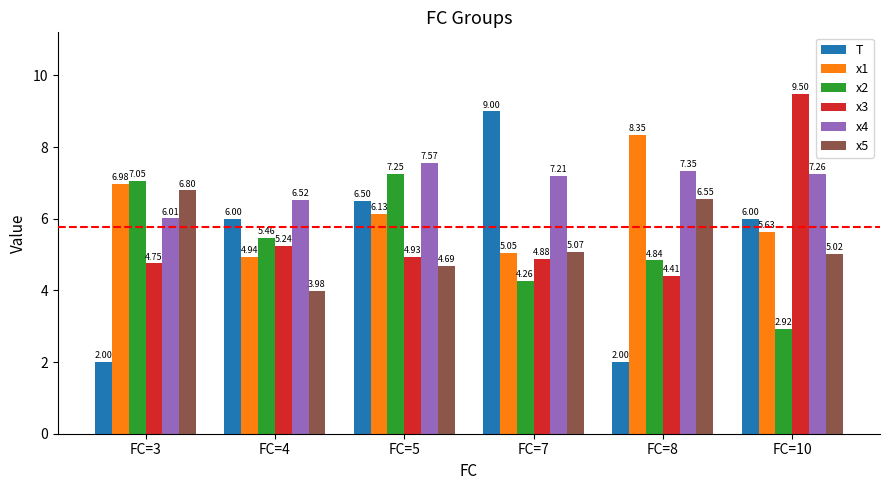

What is the difference between the maximum and second lowest values in the x1 series?

3.3